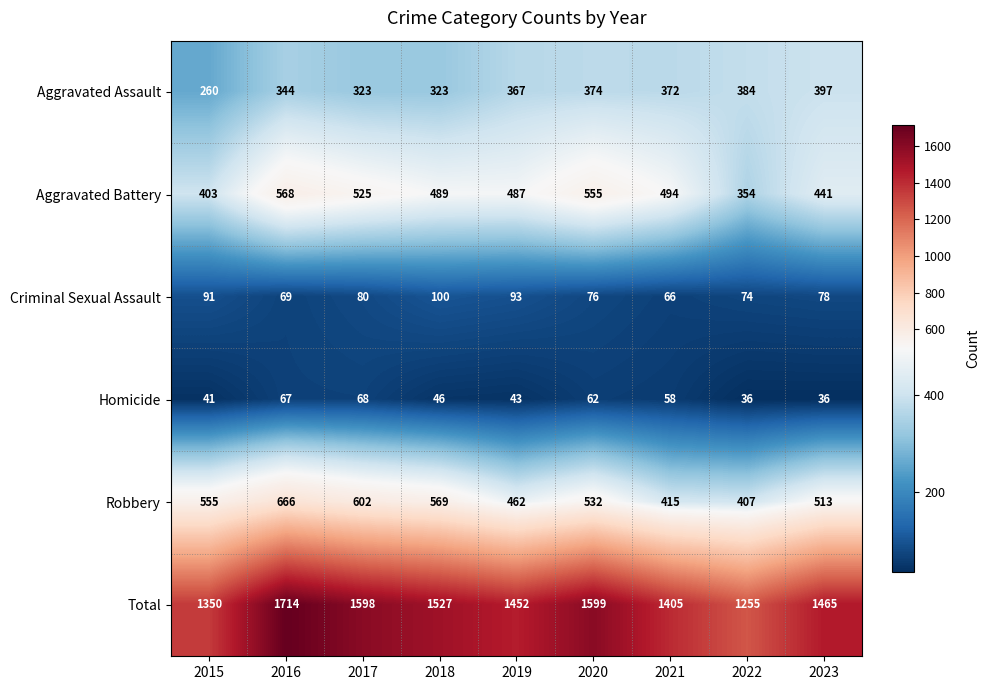

What is the difference between the second highest and minimum values in the Total series?

344